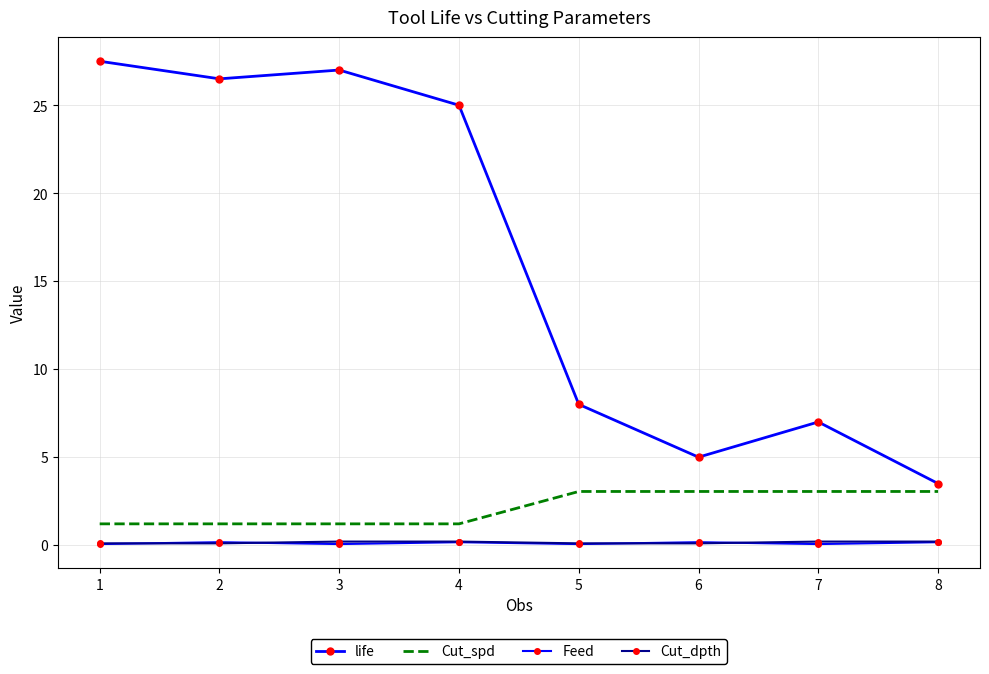

What is the difference between the maximum and second lowest values in the Feed series?

0.1